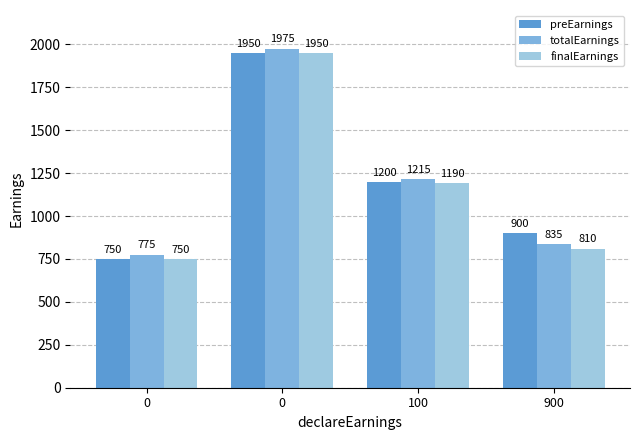

Reading left to right, extract all data points from this chart.

preEarnings: 750	1950	1200	900
totalEarnings: 775	1975	1215	835
finalEarnings: 750	1950	1190	810